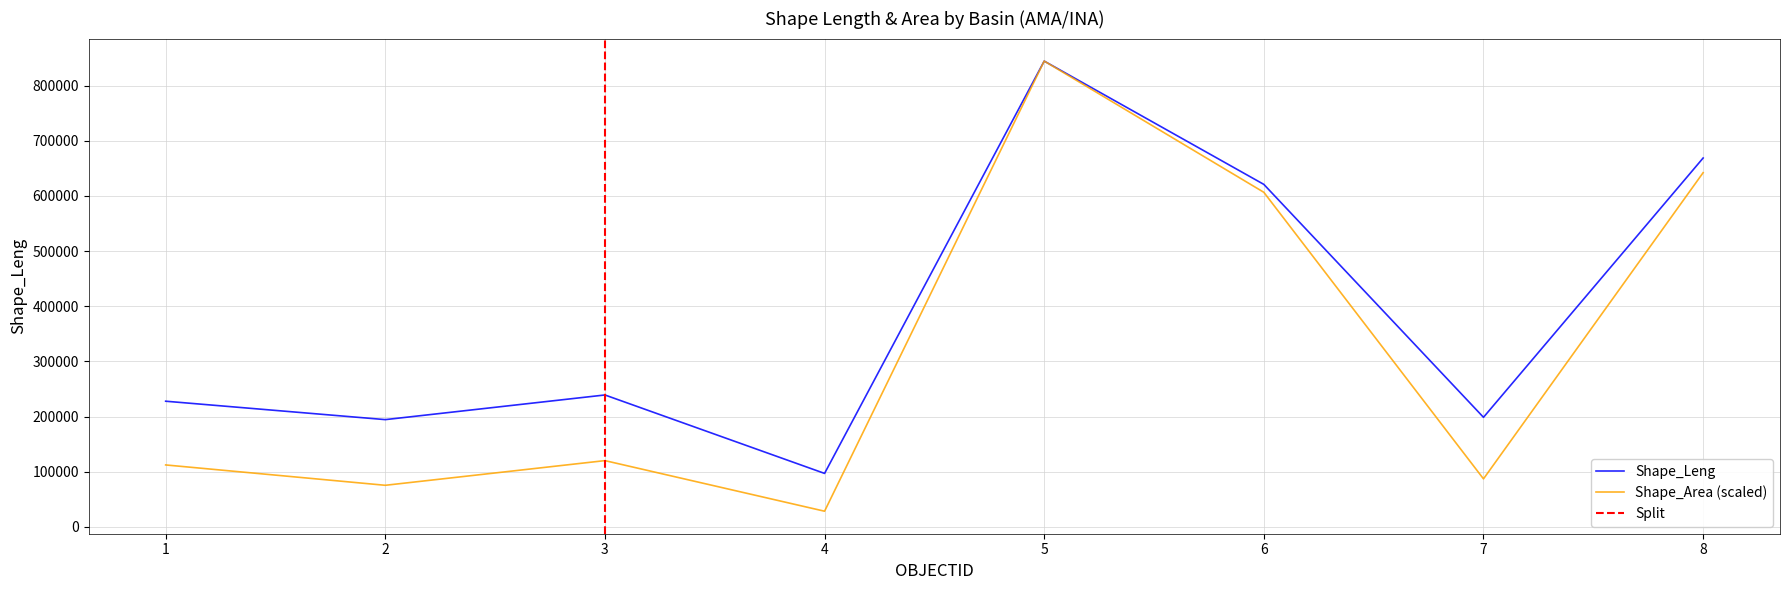

What value does the Shape_Leng series have at 1?

227784.4